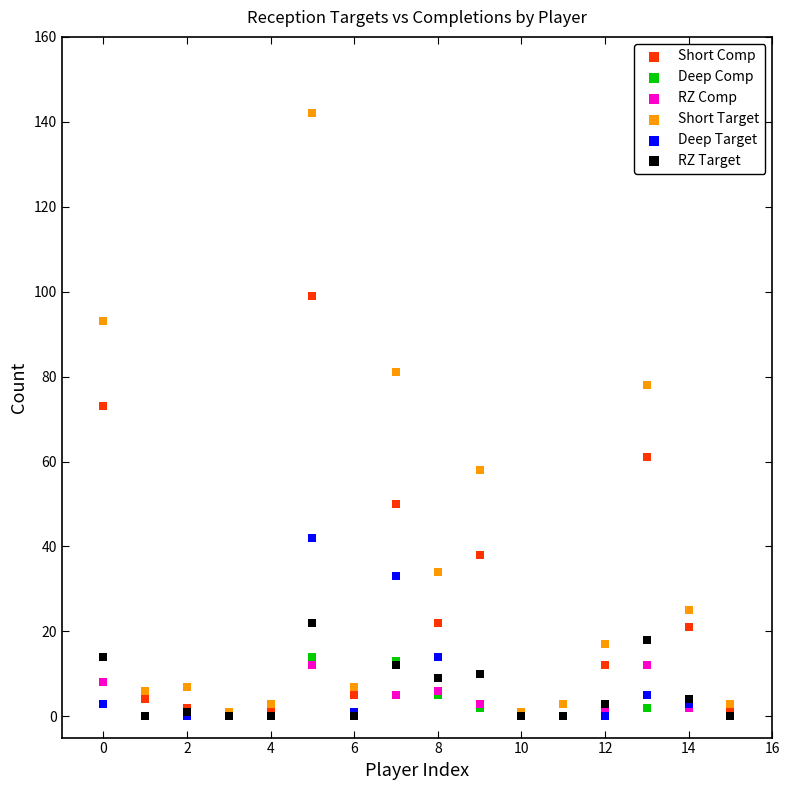

Which series has the largest Y range (max minus min)?

Short Target